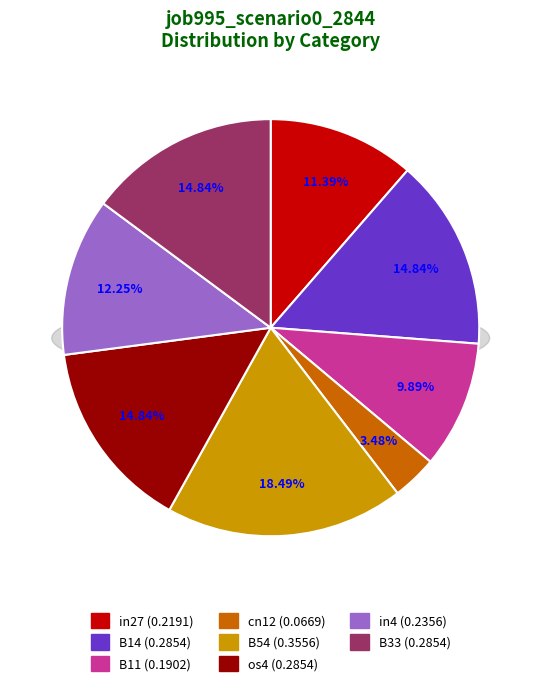

Which category has the smallest portion of the pie?

cn12